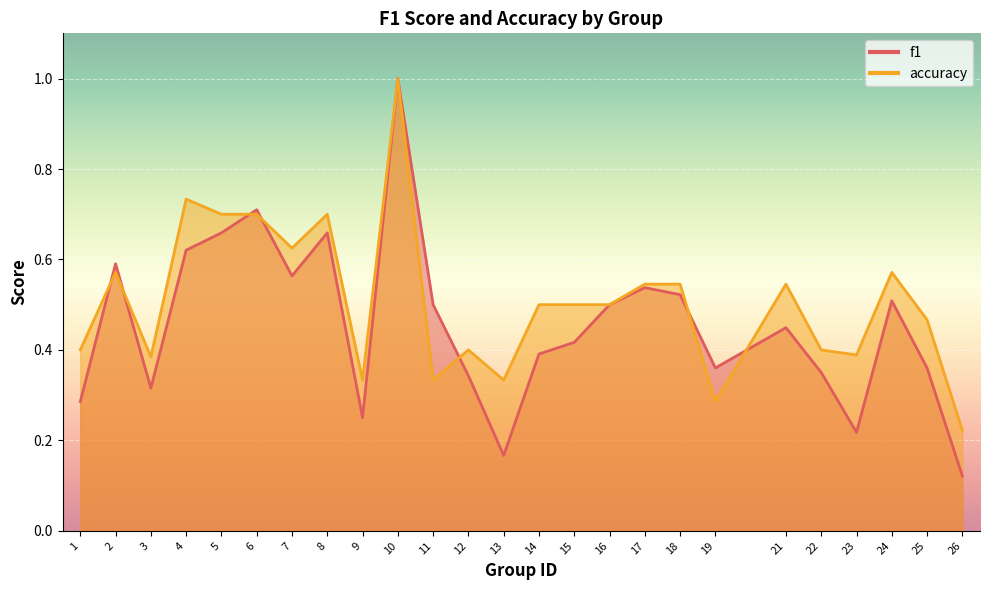

Where is f1 nearest to the value 0?

26